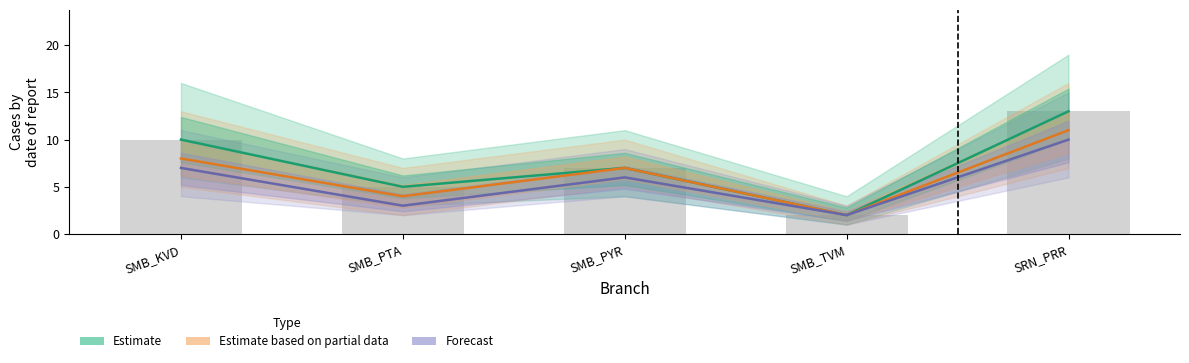

How many groups of bars are there?

5